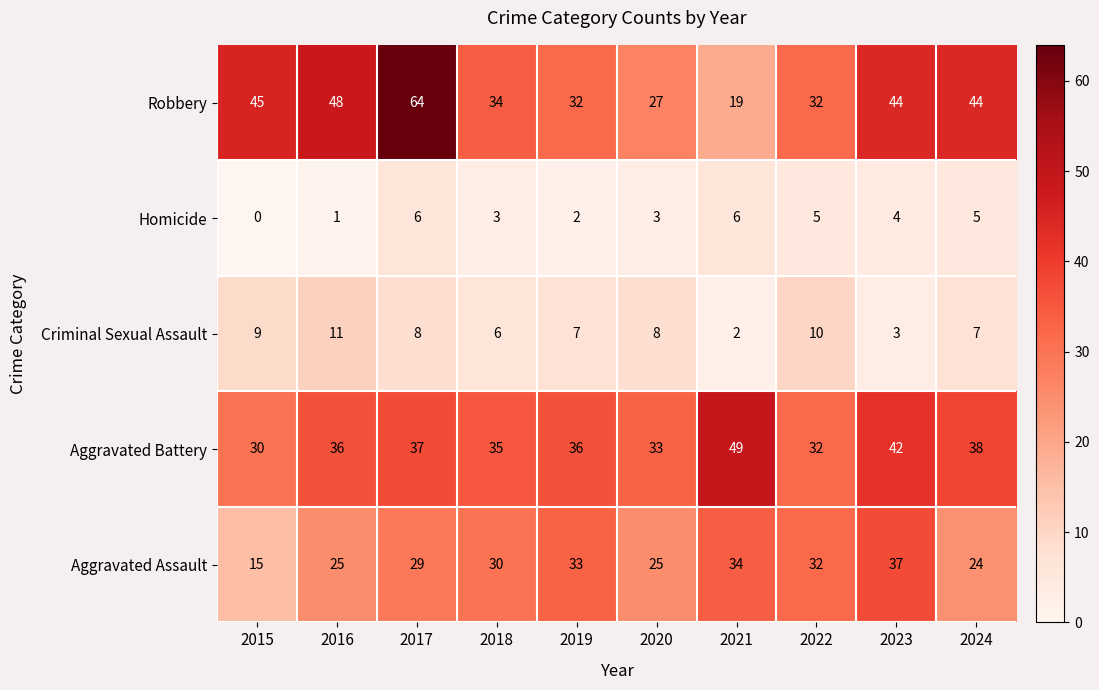

Count the number of data series in this chart.

5